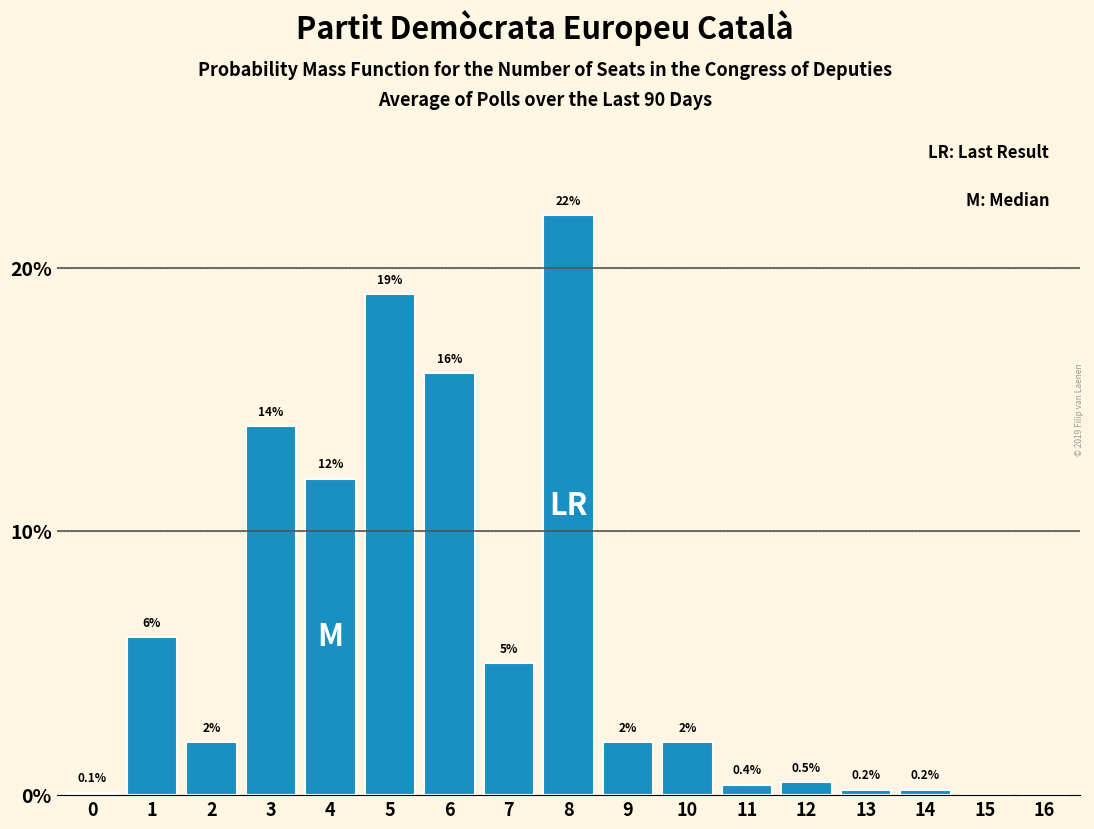

Reading left to right, list all the values displayed in this chart.

0=0.1	1=6.0	2=2.0	3=14.0	4=12.0	5=19.0	6=16.0	7=5.0	8=22.0	9=2.0	10=2.0	11=0.4	12=0.5	13=0.2	14=0.2	15=0.0	16=0.0